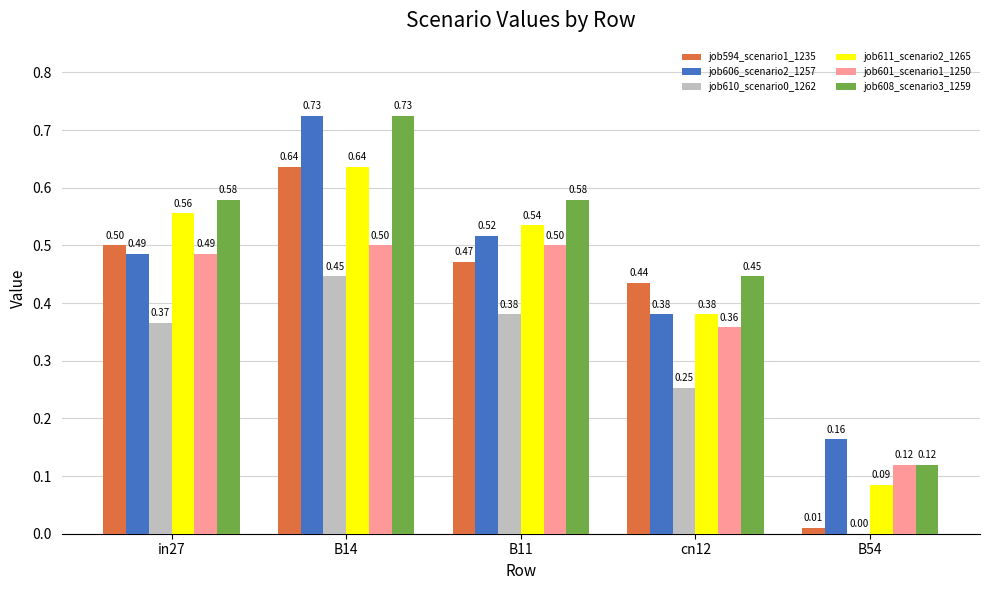

Which series has the widest spread of values?

job594_scenario1_1235